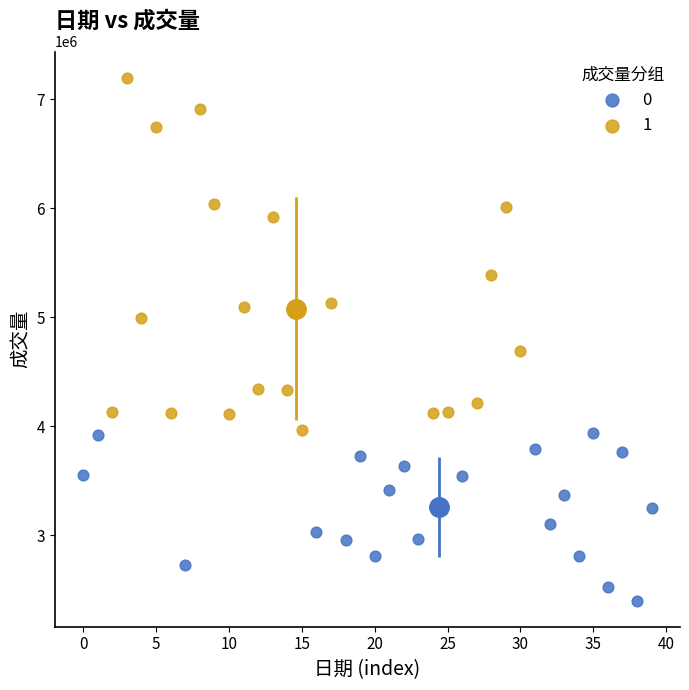

What are all the series names shown in the legend?

0, 1